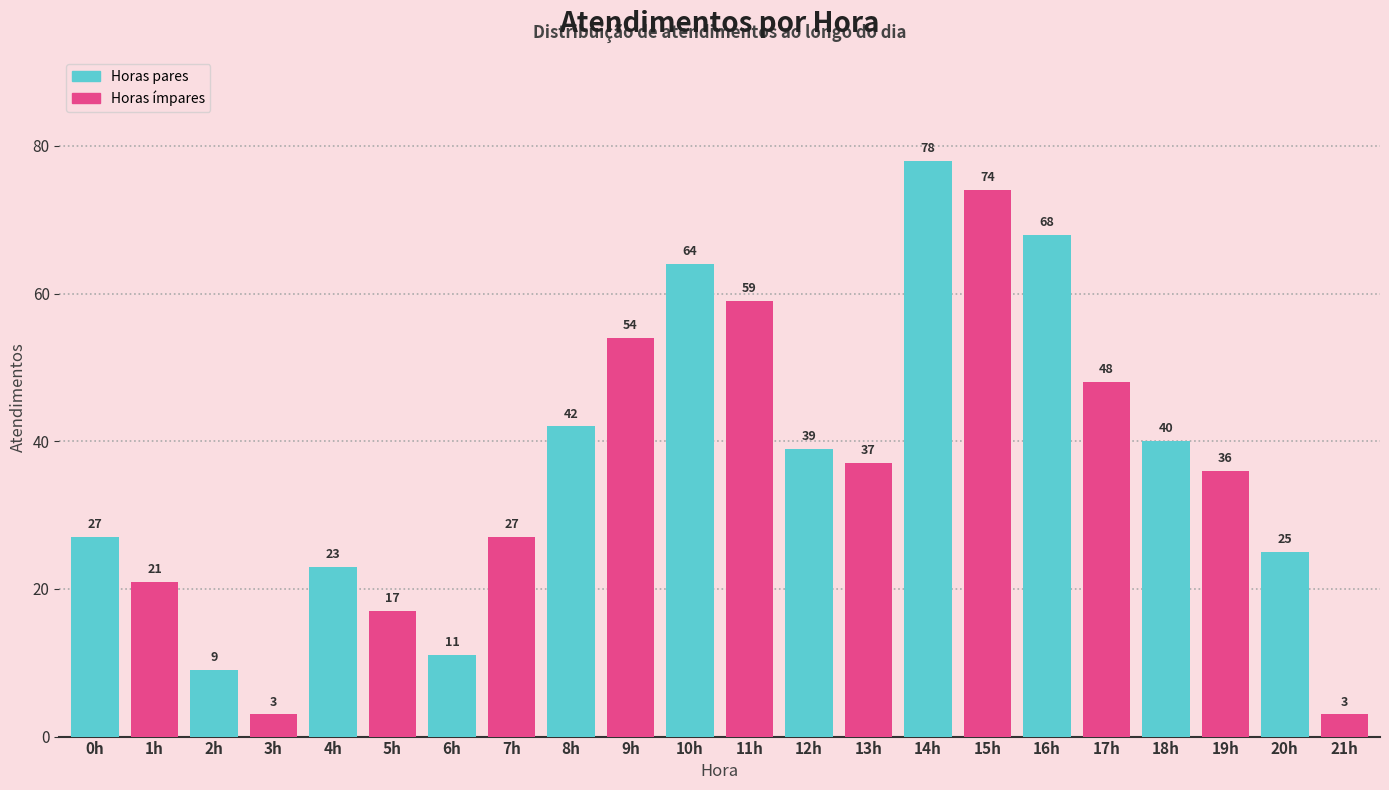

What is the difference between the highest and lowest values at 8h?

12